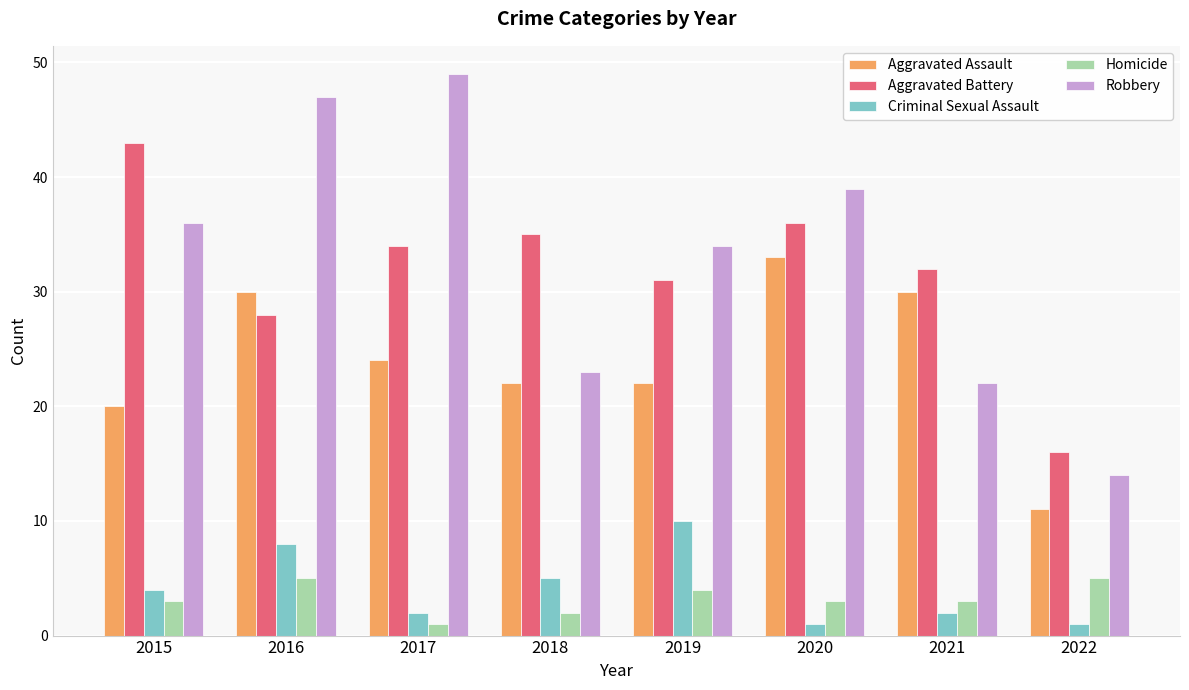

Reading left to right, transcribe all the data shown in this chart.

Aggravated Assault: 20	30	24	22	22	33	30	11
Aggravated Battery: 43	28	34	35	31	36	32	16
Criminal Sexual Assault: 4	8	2	5	10	1	2	1
Homicide: 3	5	1	2	4	3	3	5
Robbery: 36	47	49	23	34	39	22	14